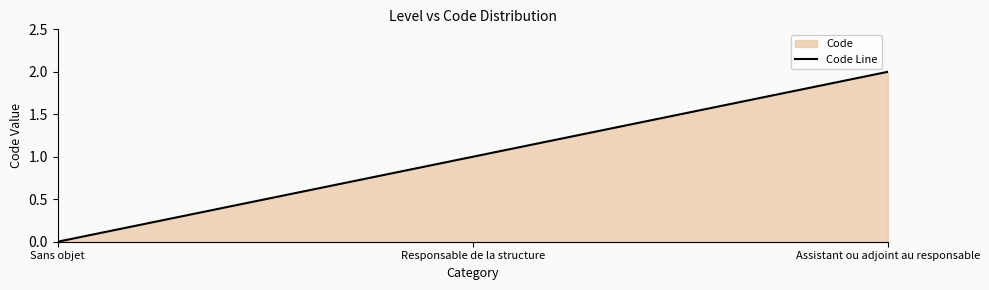

The chart shows a value of 0 at Sans objet. True or false?

True